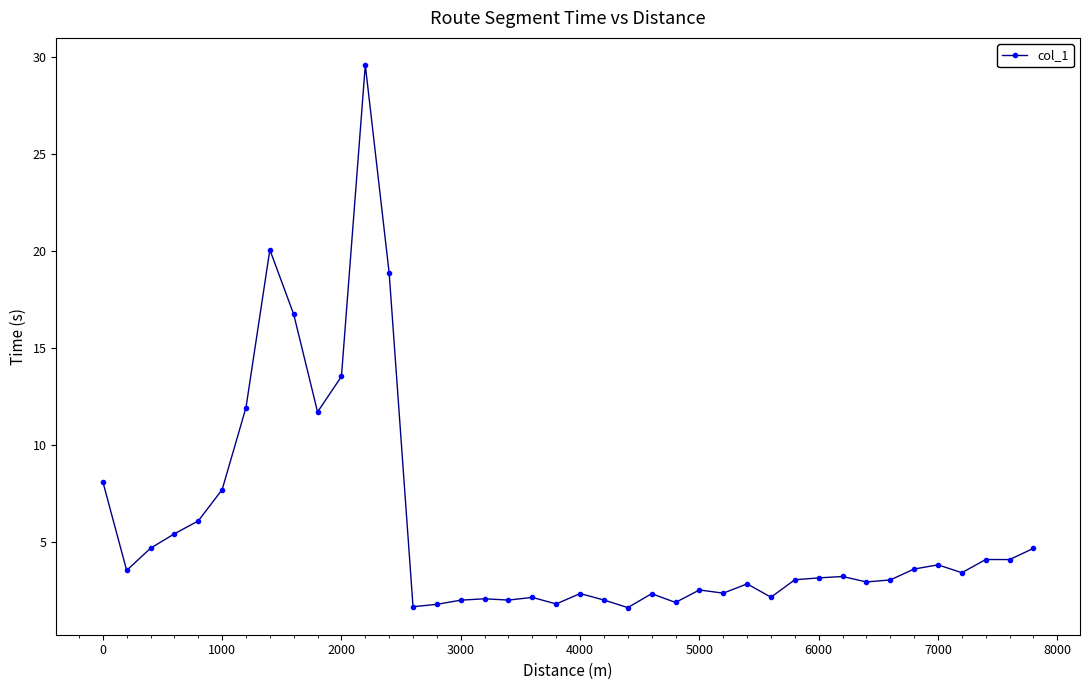

What is the sum of all values?

229.7